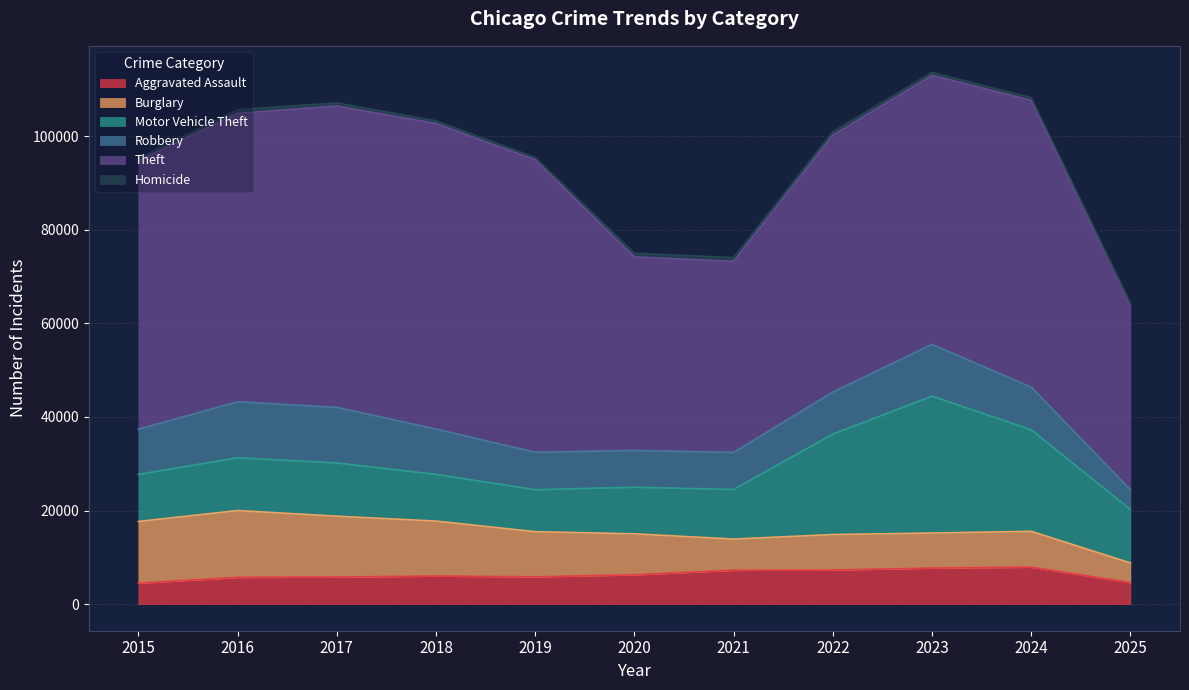

What are all the series names shown in the legend?

Aggravated Assault, Burglary, Motor Vehicle Theft, Robbery, Theft, Homicide